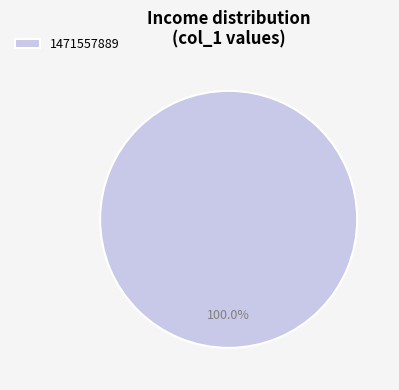

How many slices are in this pie chart?

1